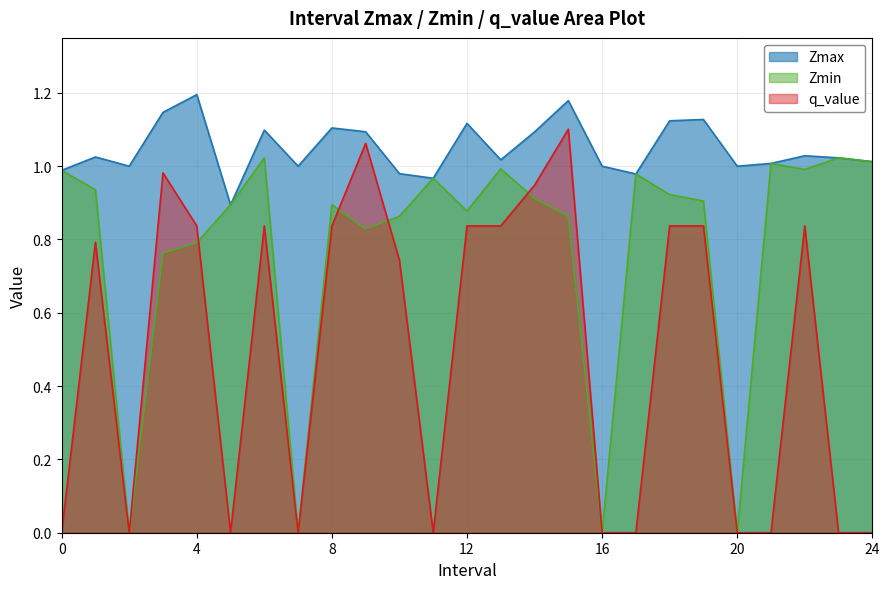

What position from the left is 24.0?

25